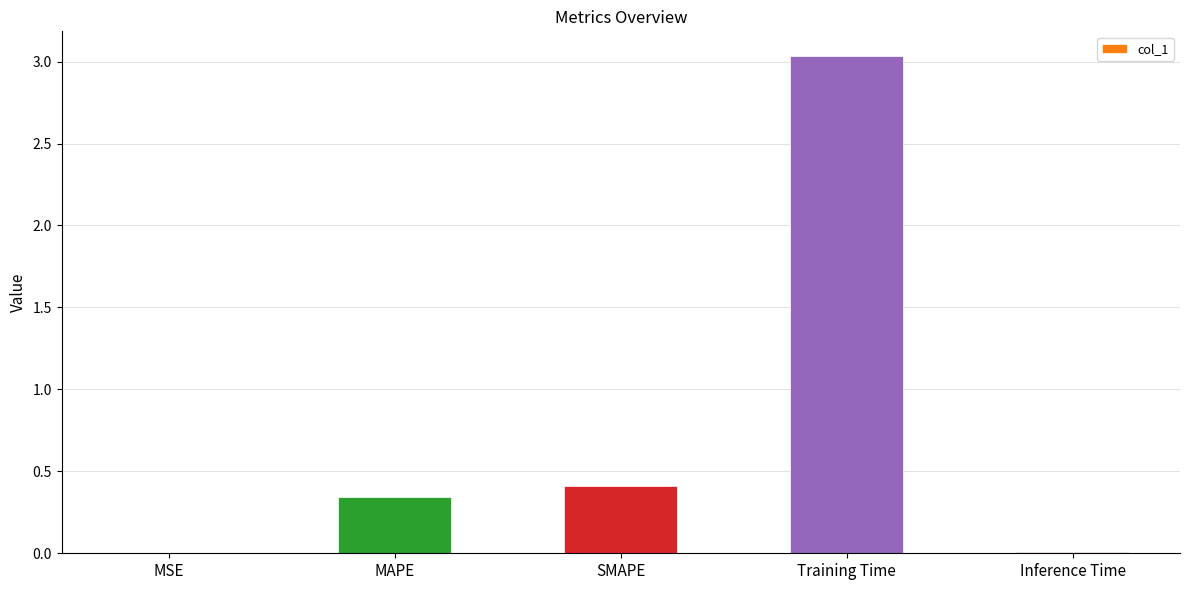

The value at Training Time is 1.7. True or false?

False